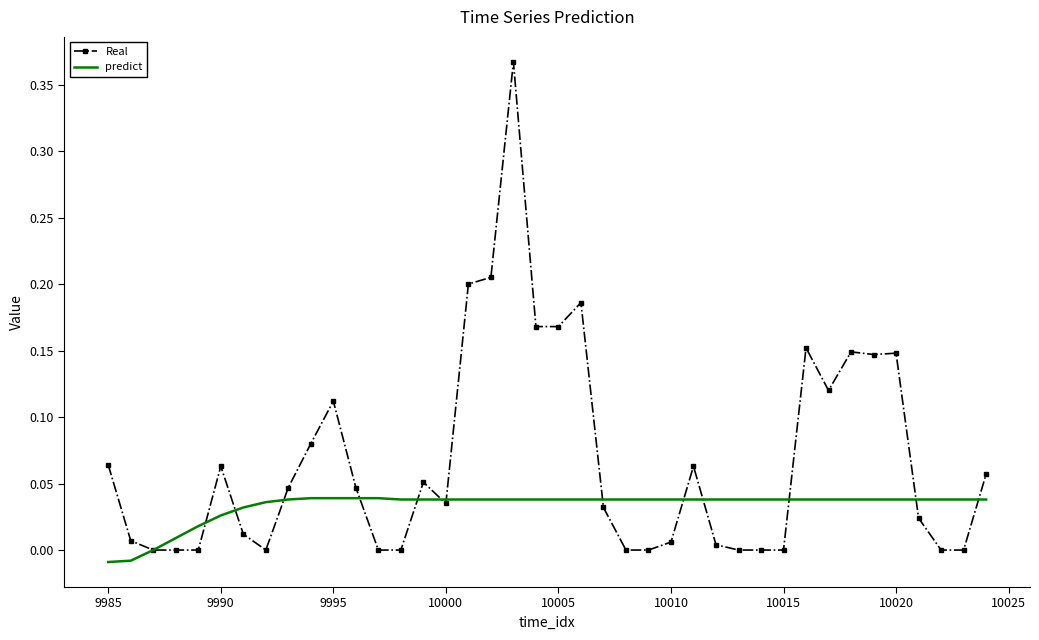

How many predict values are between 0 and 1?

38